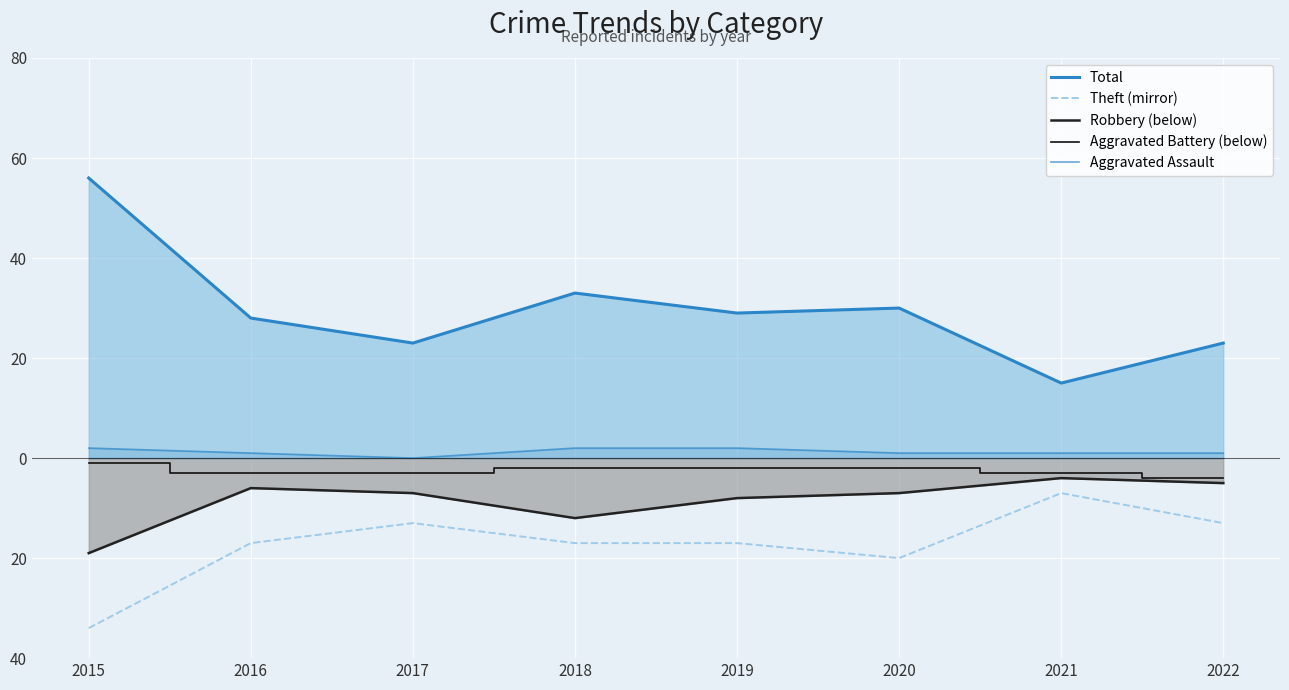

What is the value of the Theft (mirror) point at the 4th from the left?

-17